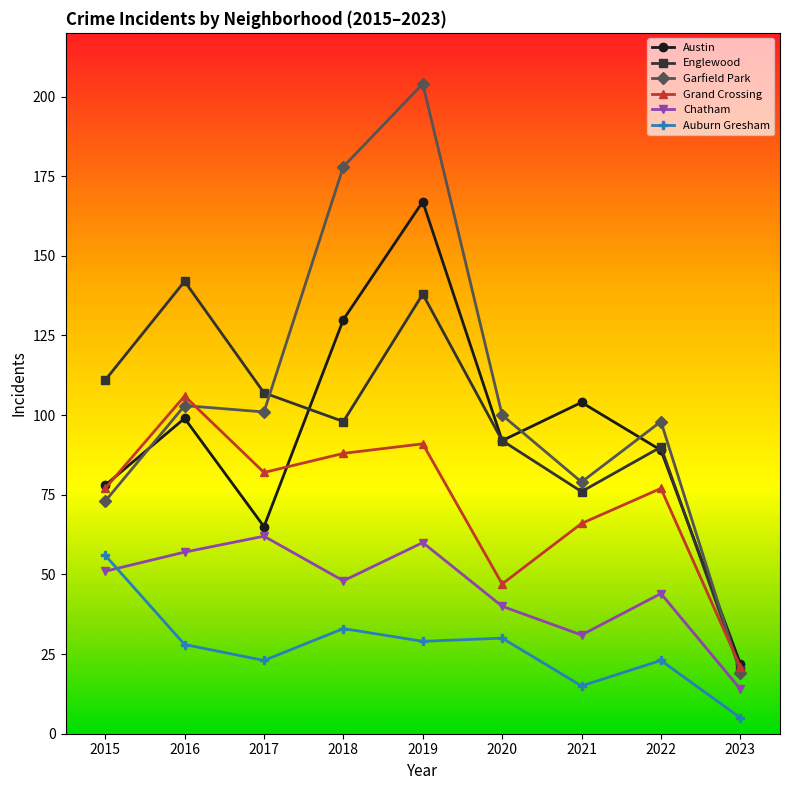

How many times do Auburn Gresham and Chatham cross each other?

1